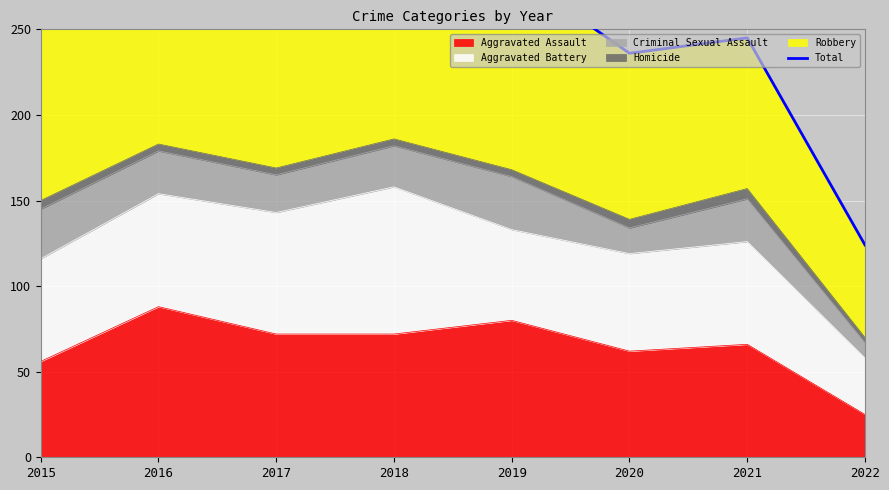

What is the average value?

277